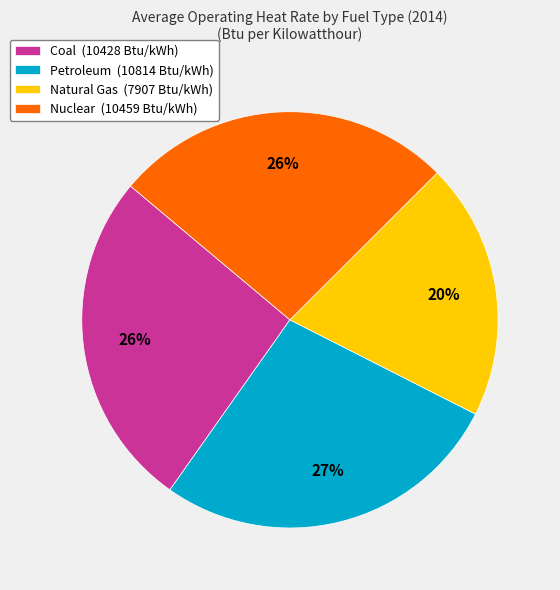

What percentage is the Nuclear slice, to the nearest percent?

26%